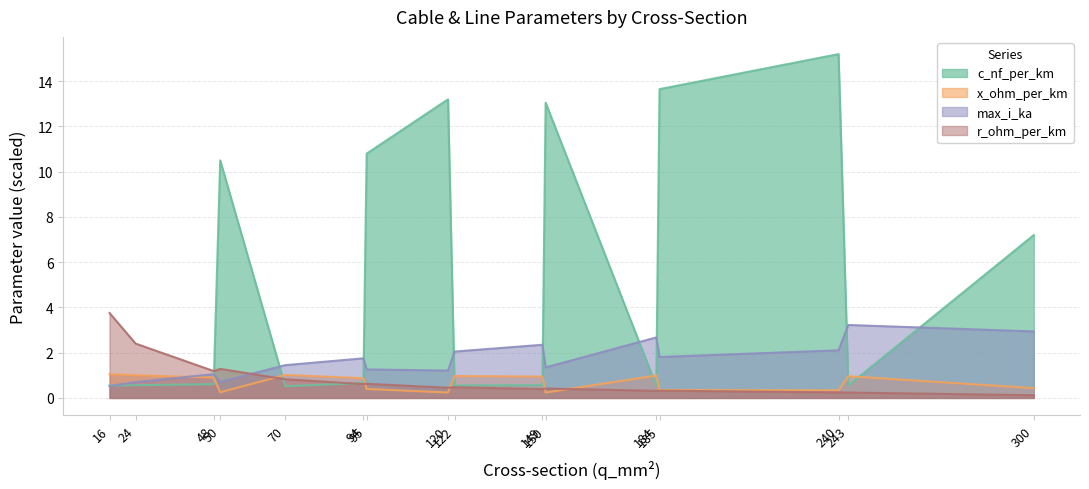

What is the total value across all series at 300?

10.7